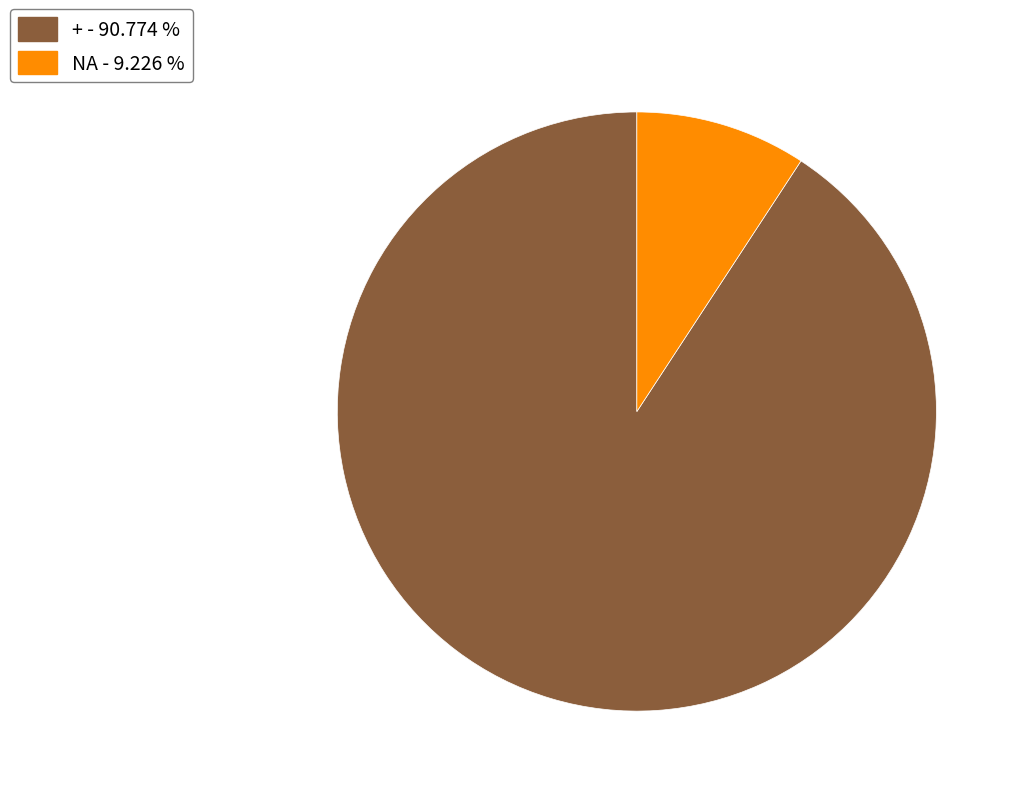

Which category accounts for the majority?

+ - 90.774 %